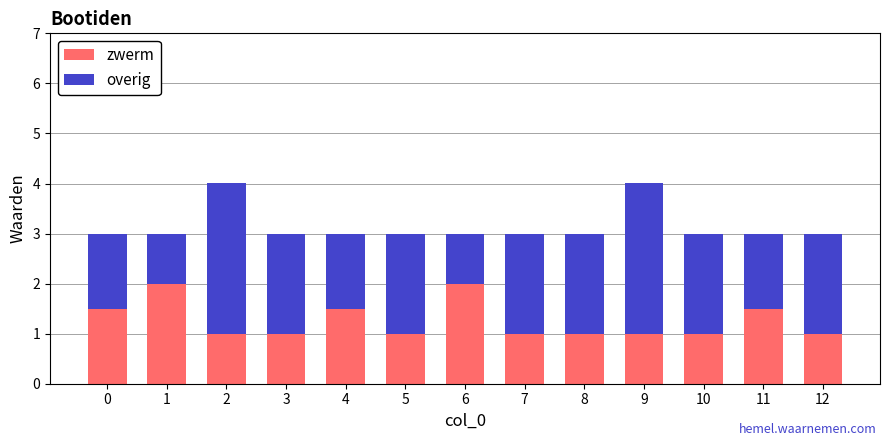

What is the average value of the zwerm series?

1.3